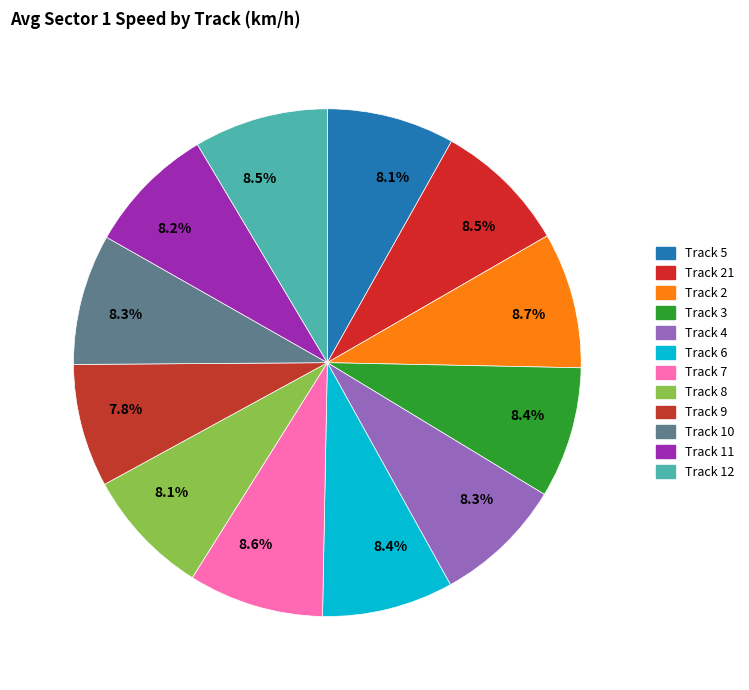

Do Track 7 and Track 2 together represent more than half of the pie?

No